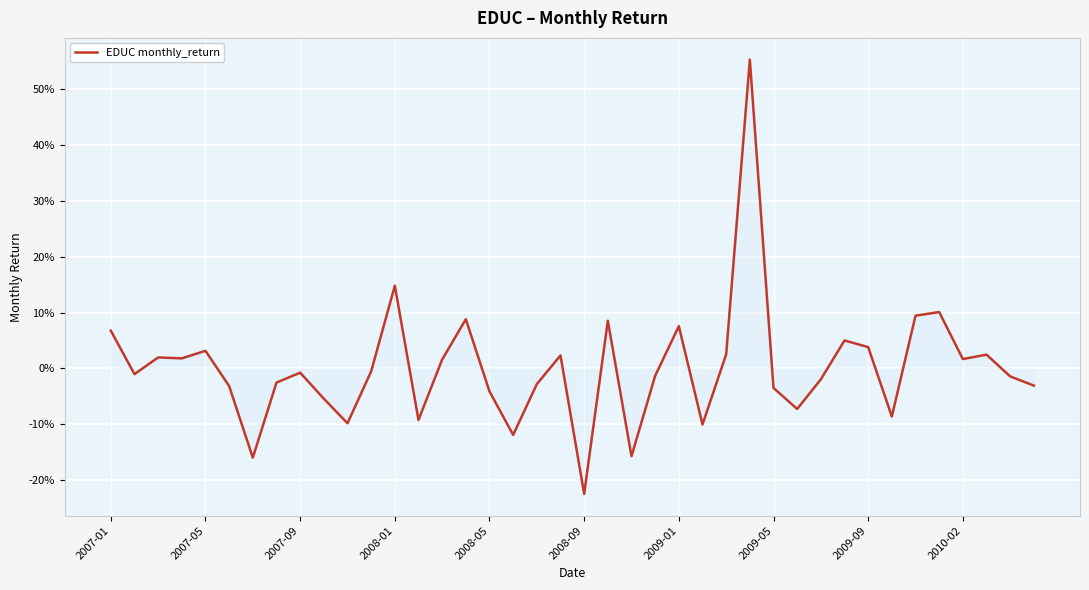

Which label corresponds to the largest value in the chart?

27